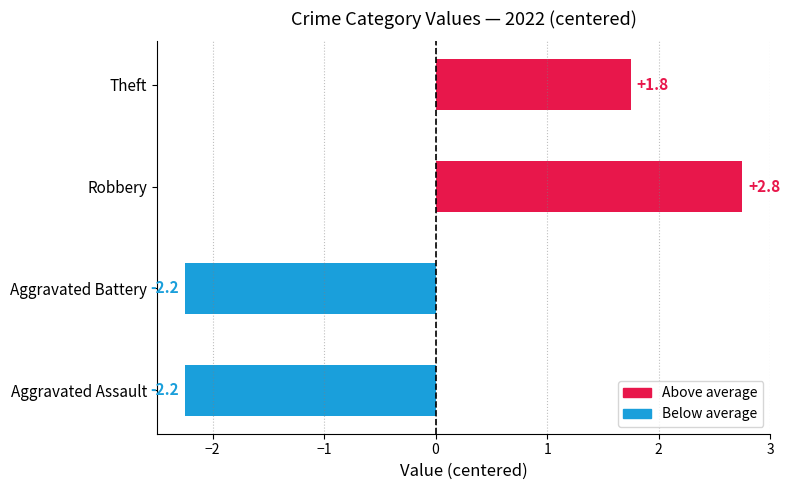

Reading top to bottom, what are all the values shown in this chart?

1.8	2.8	-2.2	-2.2